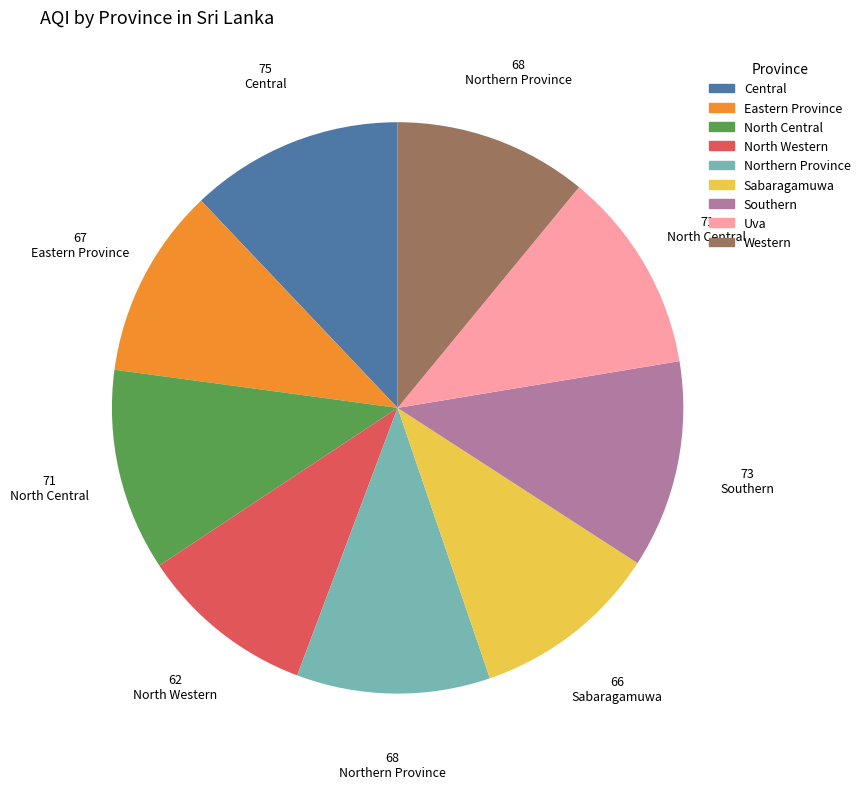

Does any single category account for the majority?

No